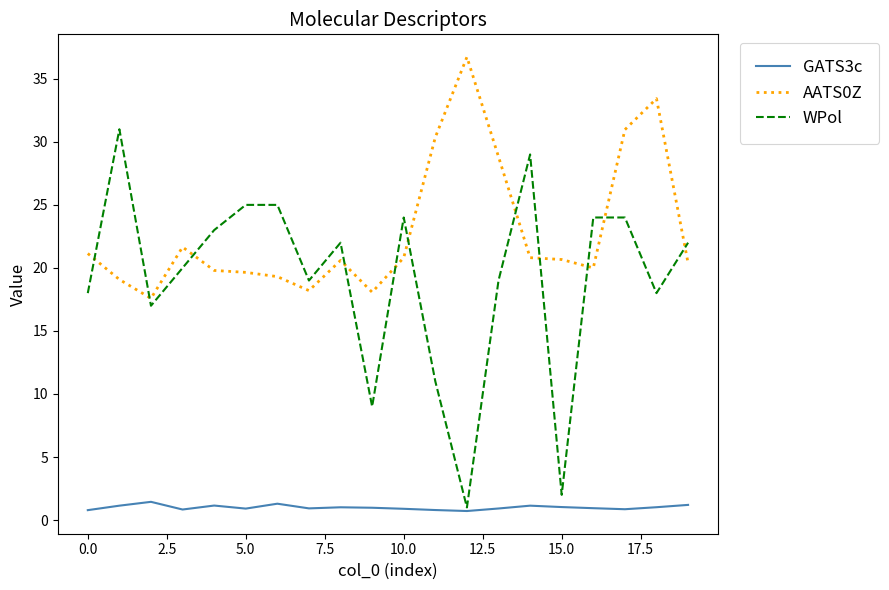

What is the minimum value for WPol?

1.0